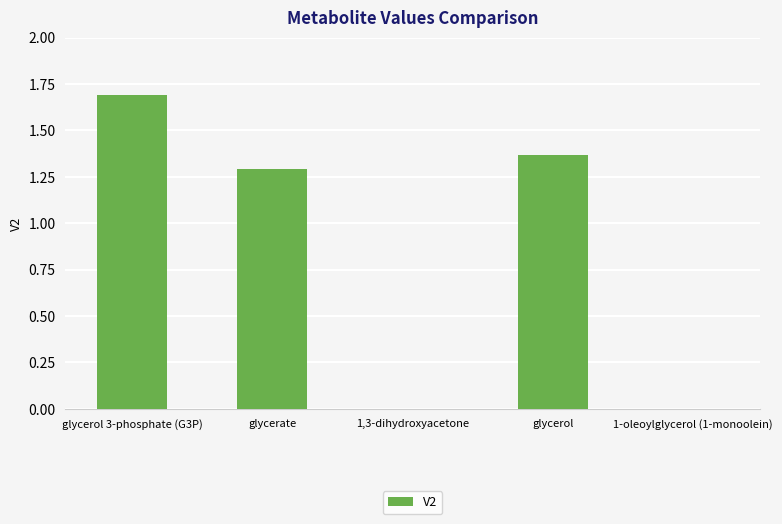

What is the maximum value shown in the chart?

1.7